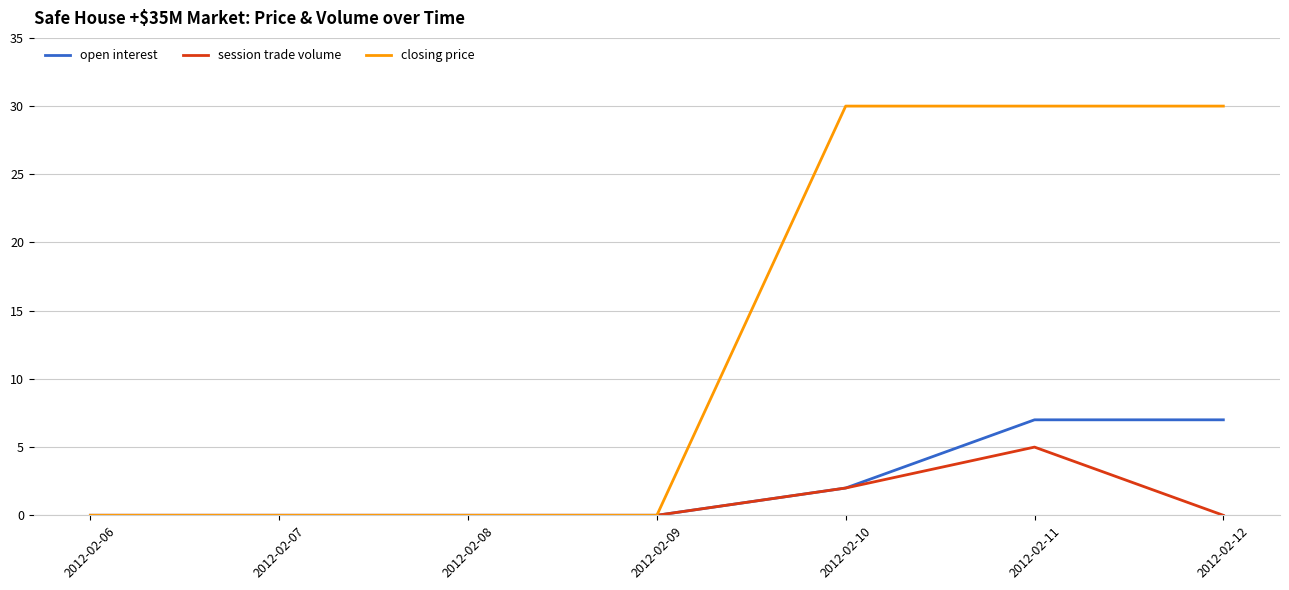

Which series has the largest total across all categories?

closing price